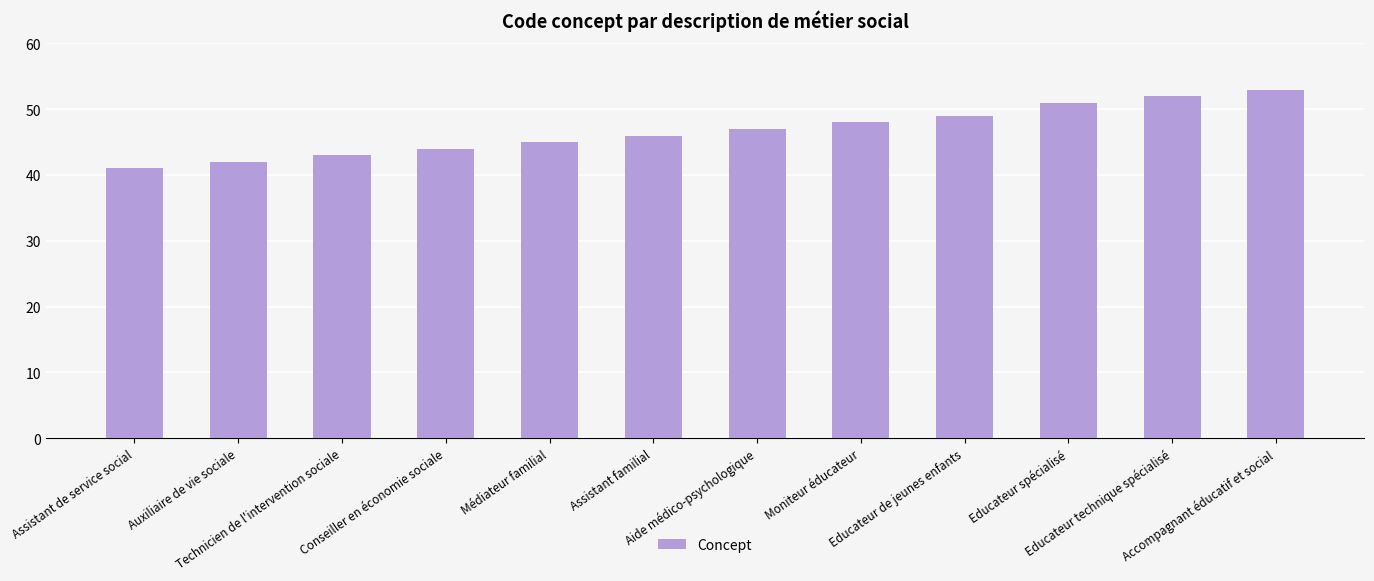

What is the greatest value displayed?

53